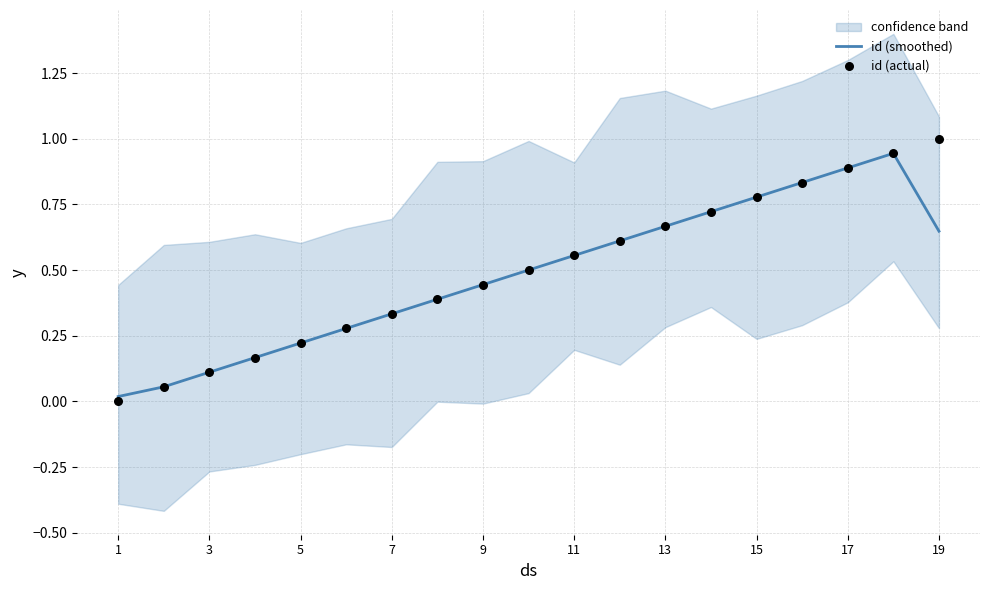

Which series has the largest Y range (max minus min)?

id (actual)